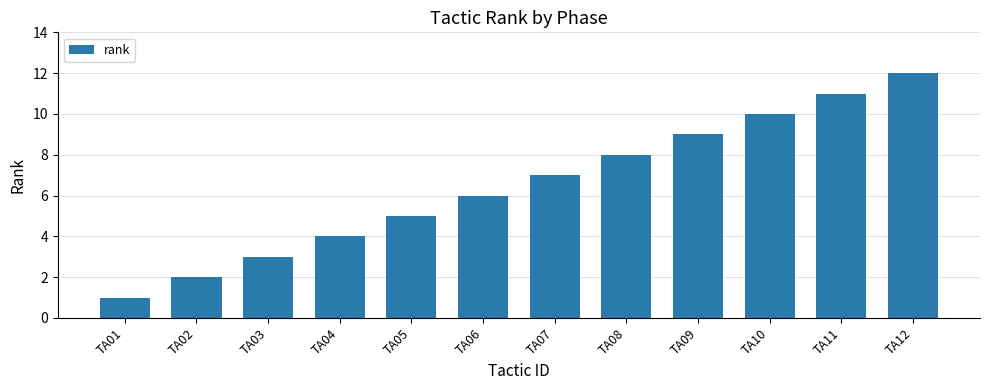

Approximately how many times larger is the value at TA07 compared to TA06?

1.2